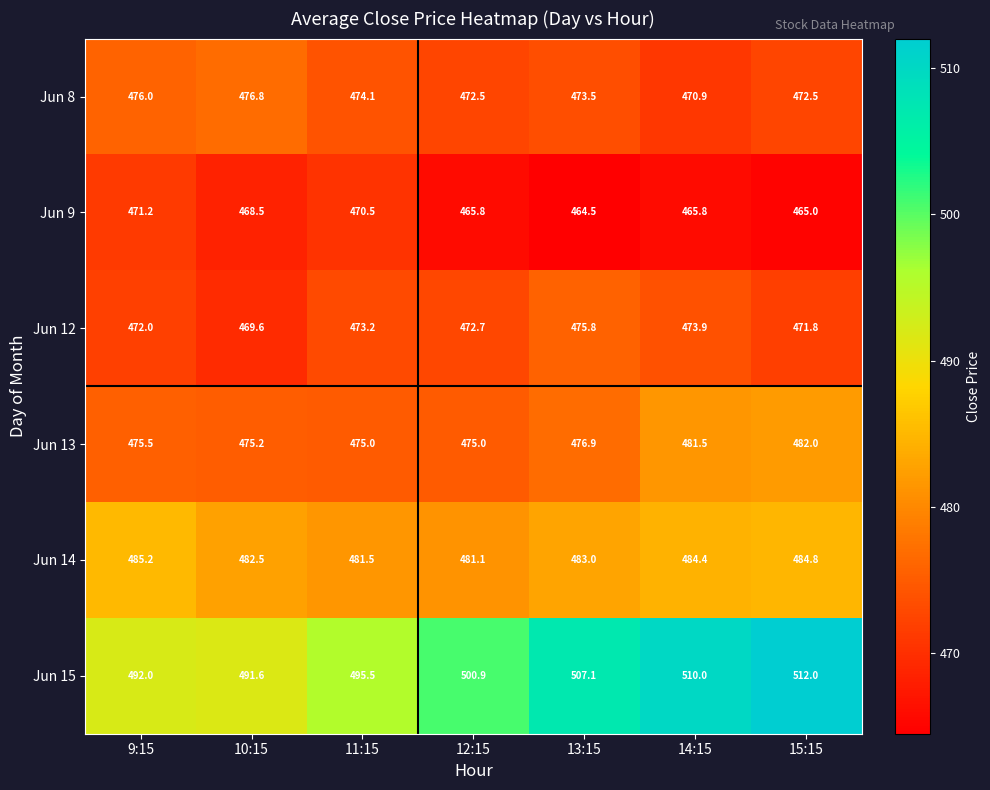

Is the value of Jun 15 at 14:15 greater than the value of Jun 14 at 15:15?

Yes